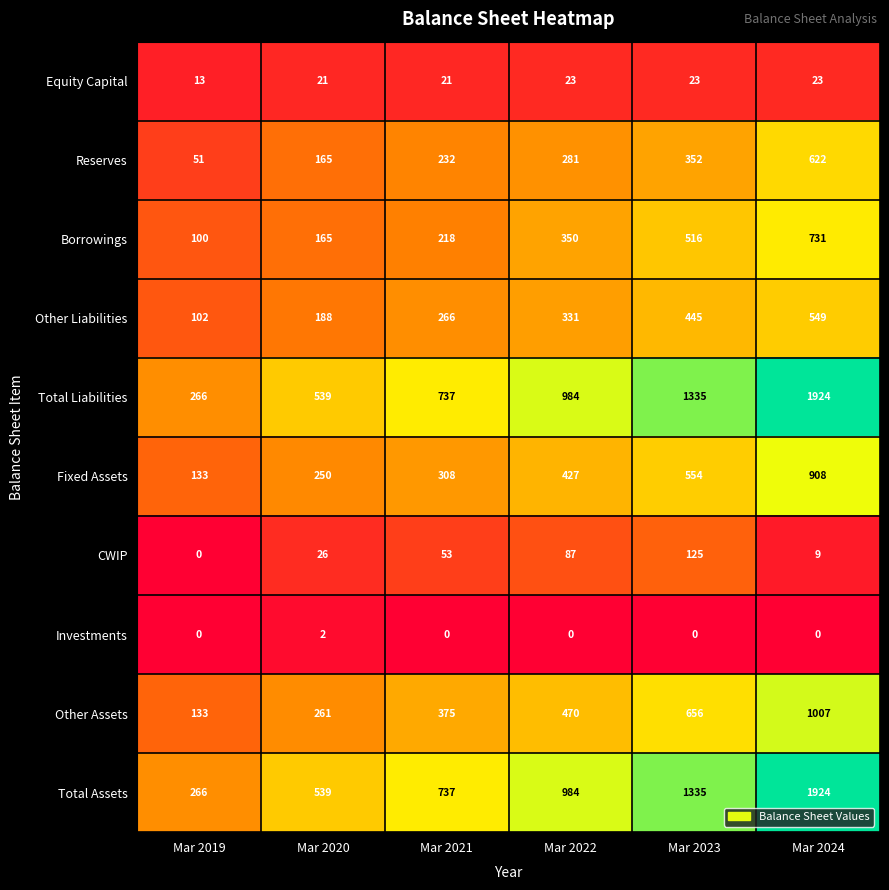

What is the sum of the Total Assets values at Mar 2022 and Mar 2024?

2908